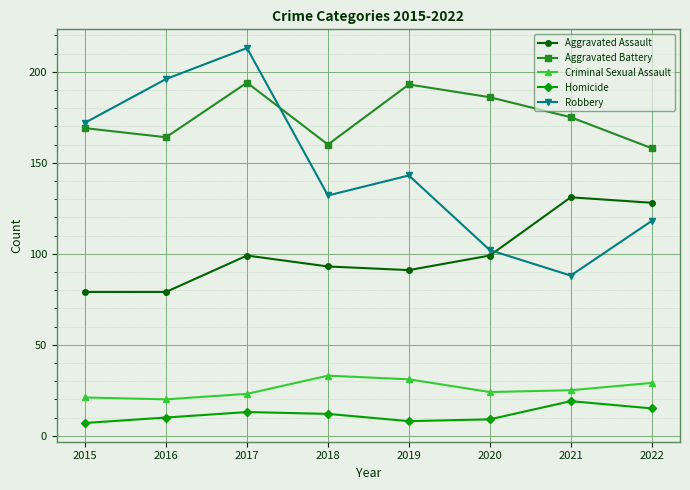

The Criminal Sexual Assault series shows 6 at 2016. True or false?

False